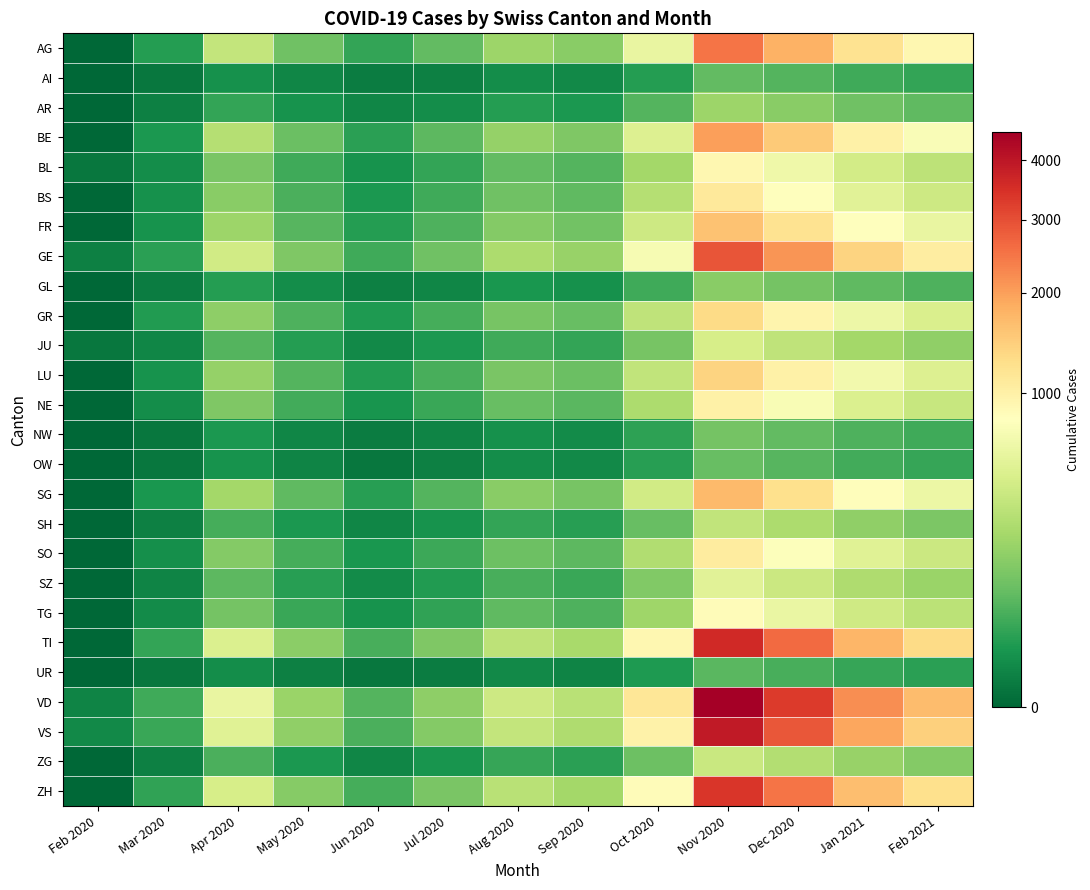

How many distinct data groups are displayed?

26